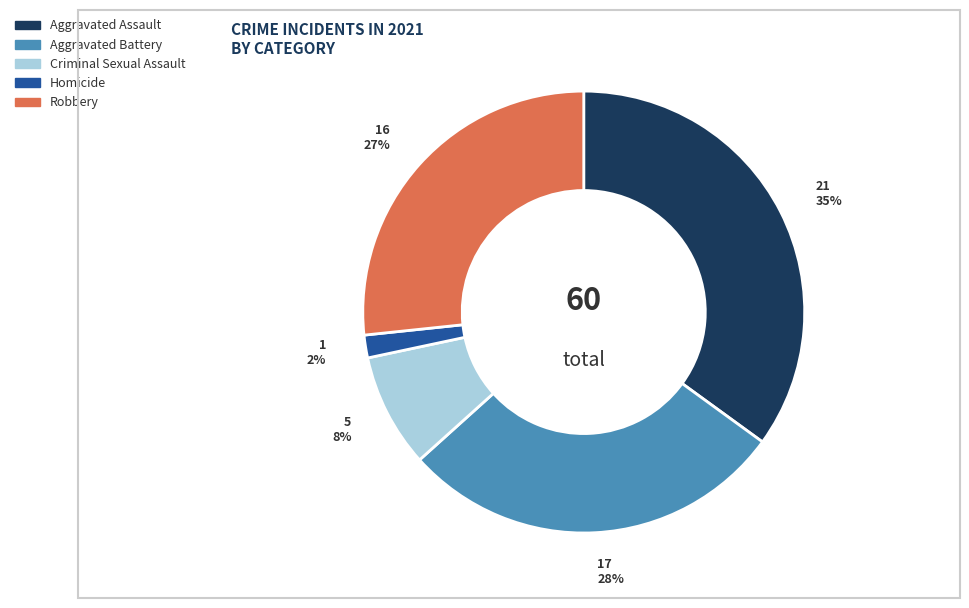

Is it true that Aggravated Battery is 38% of the pie?

False